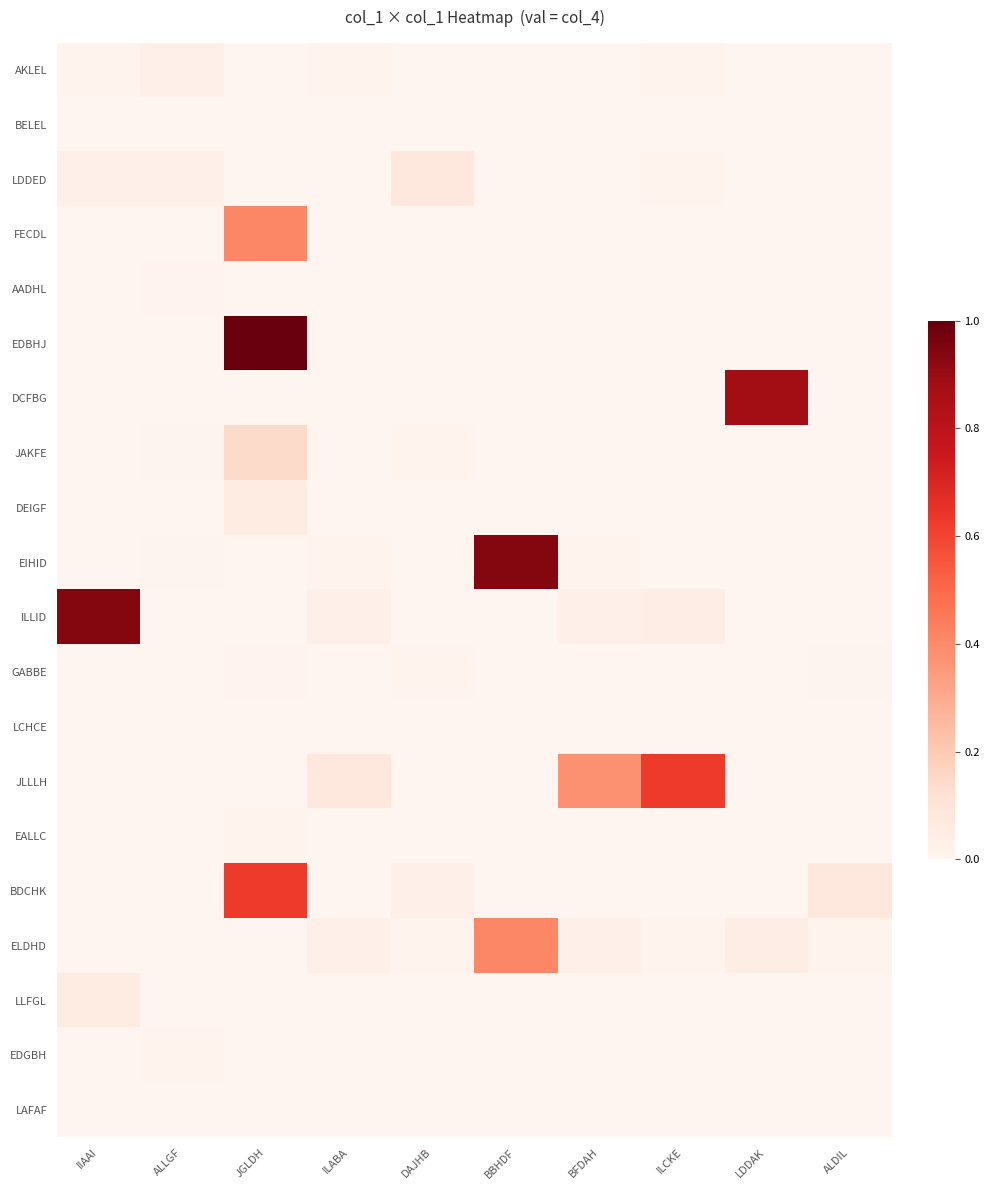

Reading left to right, transcribe all the data shown in this chart.

AKLEL: IIAAI=4	ALLGF=9	JGLDH=0	ILABA=4	DAJHB=0	BBHDF=0	BFDAH=0	ILCKE=4	LDDAK=0	ALDIL=0
BELEL: IIAAI=0	ALLGF=0	JGLDH=0	ILABA=0	DAJHB=0	BBHDF=0	BFDAH=0	ILCKE=0	LDDAK=0	ALDIL=0
LDDED: IIAAI=11	ALLGF=9	JGLDH=0	ILABA=0	DAJHB=25	BBHDF=0	BFDAH=0	ILCKE=4	LDDAK=0	ALDIL=0
FECDL: IIAAI=0	ALLGF=0	JGLDH=130	ILABA=0	DAJHB=0	BBHDF=0	BFDAH=0	ILCKE=0	LDDAK=0	ALDIL=0
AADHL: IIAAI=0	ALLGF=3	JGLDH=0	ILABA=0	DAJHB=0	BBHDF=0	BFDAH=0	ILCKE=0	LDDAK=0	ALDIL=0
EDBHJ: IIAAI=0	ALLGF=0	JGLDH=320	ILABA=0	DAJHB=0	BBHDF=0	BFDAH=0	ILCKE=0	LDDAK=0	ALDIL=0
DCFBG: IIAAI=0	ALLGF=0	JGLDH=0	ILABA=0	DAJHB=0	BBHDF=0	BFDAH=0	ILCKE=0	LDDAK=280	ALDIL=0
JAKFE: IIAAI=0	ALLGF=2	JGLDH=45	ILABA=0	DAJHB=4	BBHDF=0	BFDAH=0	ILCKE=0	LDDAK=0	ALDIL=0
DEIGF: IIAAI=0	ALLGF=0	JGLDH=18	ILABA=0	DAJHB=0	BBHDF=0	BFDAH=0	ILCKE=0	LDDAK=0	ALDIL=0
EIHID: IIAAI=0	ALLGF=2	JGLDH=0	ILABA=4	DAJHB=0	BBHDF=300	BFDAH=4	ILCKE=0	LDDAK=0	ALDIL=0
ILLID: IIAAI=300	ALLGF=0	JGLDH=0	ILABA=11	DAJHB=0	BBHDF=0	BFDAH=11	ILCKE=15	LDDAK=0	ALDIL=0
GABBE: IIAAI=0	ALLGF=0	JGLDH=3	ILABA=0	DAJHB=4	BBHDF=0	BFDAH=0	ILCKE=0	LDDAK=0	ALDIL=2
LCHCE: IIAAI=0	ALLGF=0	JGLDH=0	ILABA=0	DAJHB=0	BBHDF=0	BFDAH=0	ILCKE=0	LDDAK=0	ALDIL=0
JLLLH: IIAAI=0	ALLGF=0	JGLDH=0	ILABA=25	DAJHB=0	BBHDF=0	BFDAH=120	ILCKE=200	LDDAK=0	ALDIL=0
EALLC: IIAAI=0	ALLGF=0	JGLDH=4	ILABA=0	DAJHB=0	BBHDF=0	BFDAH=0	ILCKE=0	LDDAK=0	ALDIL=0
BDCHK: IIAAI=0	ALLGF=0	JGLDH=200	ILABA=0	DAJHB=11	BBHDF=0	BFDAH=0	ILCKE=0	LDDAK=0	ALDIL=25
ELDHD: IIAAI=0	ALLGF=0	JGLDH=0	ILABA=11	DAJHB=4	BBHDF=130	BFDAH=11	ILCKE=4	LDDAK=15	ALDIL=4
LLFGL: IIAAI=18	ALLGF=0	JGLDH=0	ILABA=0	DAJHB=0	BBHDF=0	BFDAH=0	ILCKE=0	LDDAK=0	ALDIL=0
EDGBH: IIAAI=0	ALLGF=4	JGLDH=0	ILABA=0	DAJHB=0	BBHDF=0	BFDAH=0	ILCKE=0	LDDAK=0	ALDIL=0
LAFAF: IIAAI=0	ALLGF=0	JGLDH=0	ILABA=0	DAJHB=0	BBHDF=0	BFDAH=0	ILCKE=0	LDDAK=0	ALDIL=0